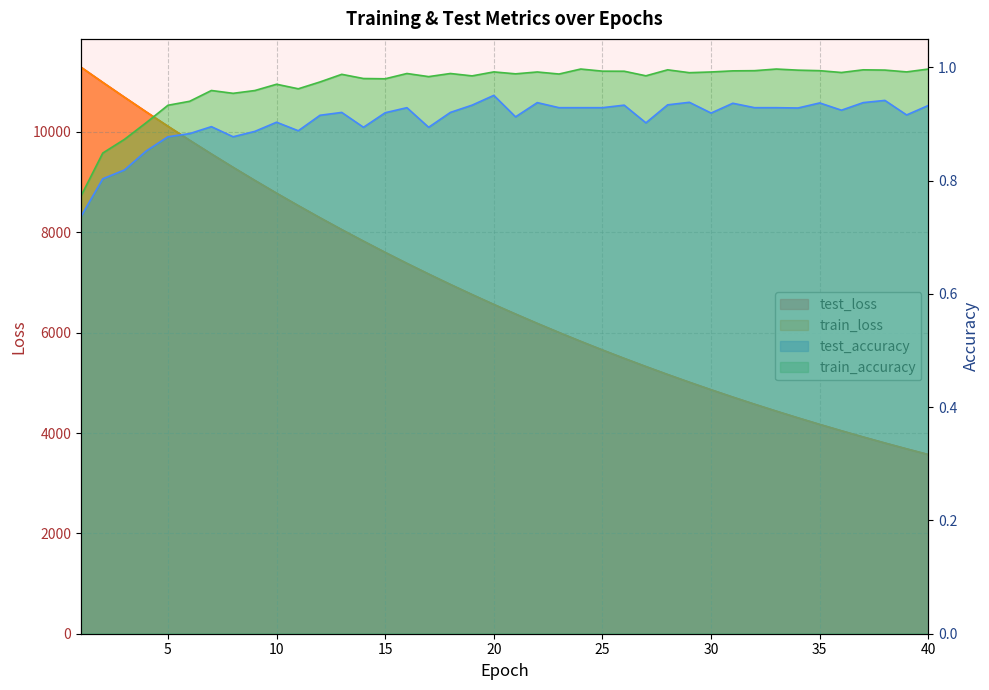

Which series has the largest total across all categories?

test_loss